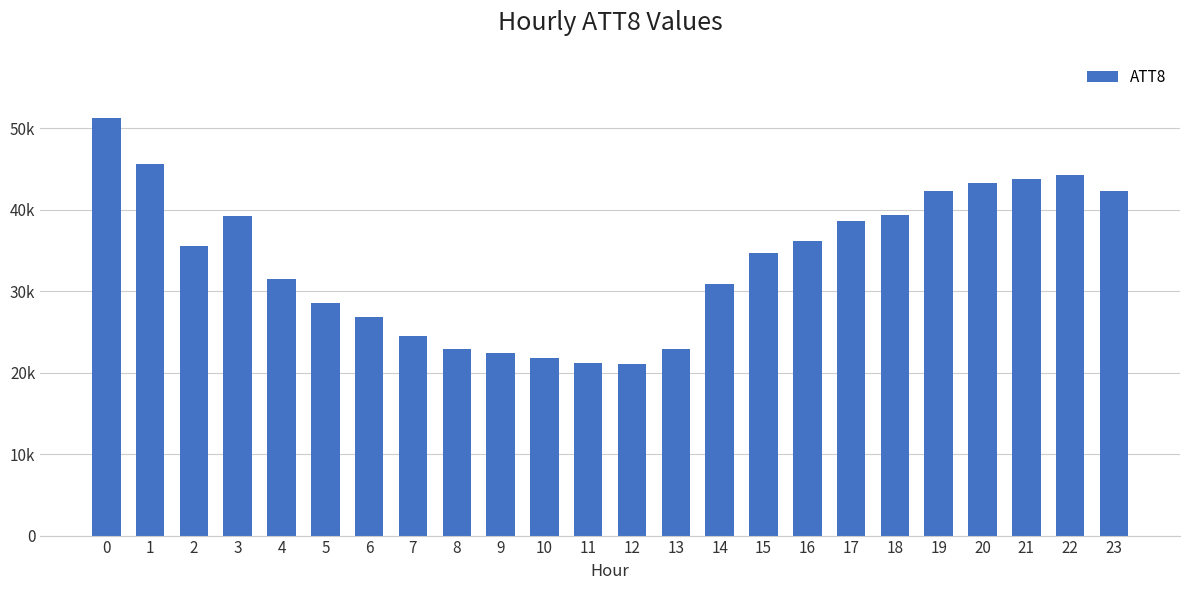

Does the chart contain any negative values?

No